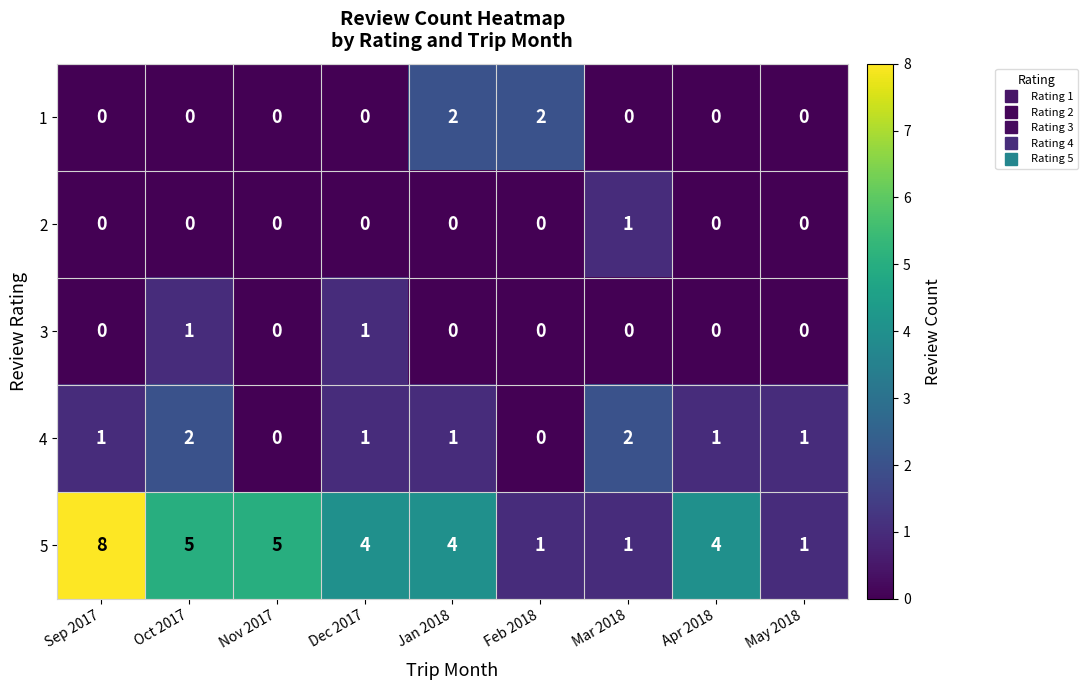

What is the difference between the highest and lowest values at Apr 2018?

4